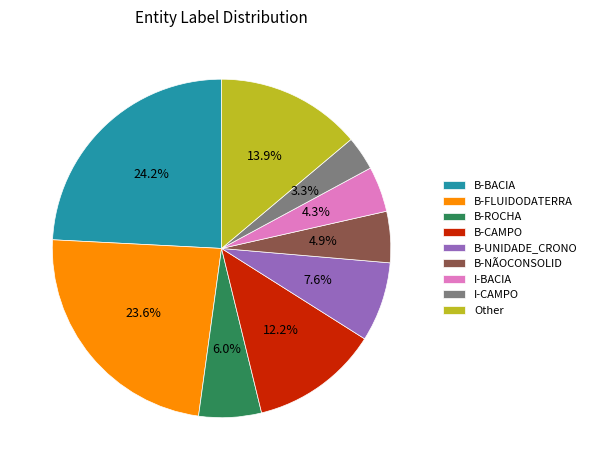

Rank the categories by value from highest to lowest.

B-BACIA, B-FLUIDODATERRA, Other, B-CAMPO, B-UNIDADE_CRONO, B-ROCHA, B-NÃOCONSOLID, I-BACIA, I-CAMPO